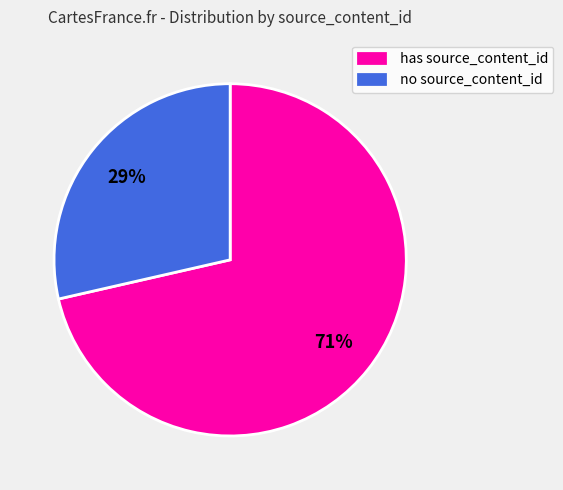

Is there any slice that represents more than half of the pie?

Yes